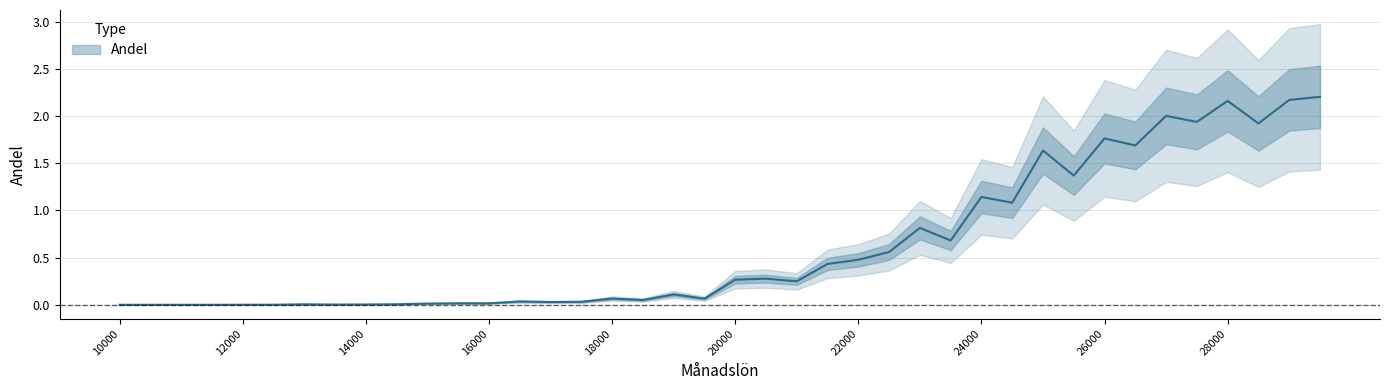

Count the number of categories in the chart.

40